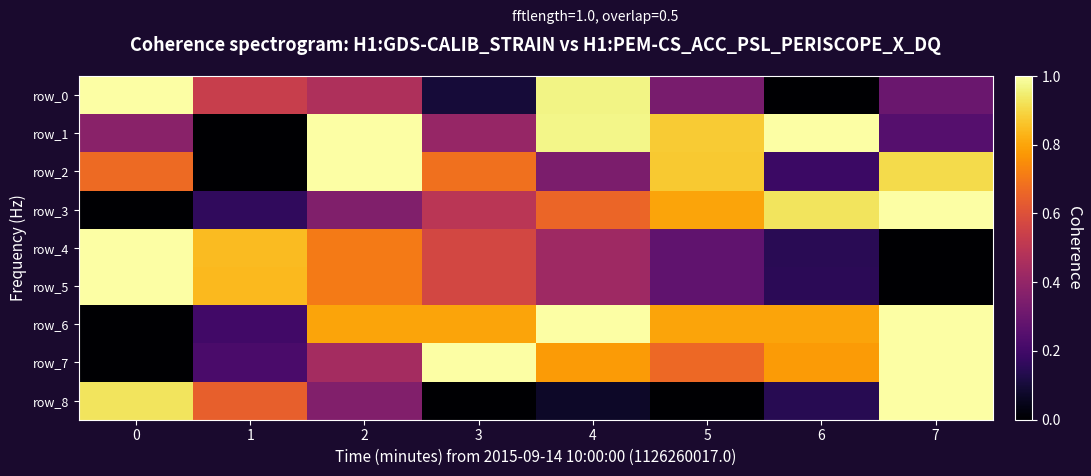

Reading right to left, extract all data points from this chart.

row_0: 7=0.3	6=0.0	5=0.3	4=1.0	3=0.1	2=0.5	1=0.5	0=1.0
row_1: 7=0.2	6=1.0	5=0.9	4=1.0	3=0.4	2=1.0	1=0.0	0=0.4
row_2: 7=0.9	6=0.2	5=0.9	4=0.3	3=0.7	2=1.0	1=0.0	0=0.7
row_3: 7=1.0	6=0.9	5=0.8	4=0.7	3=0.5	2=0.4	1=0.2	0=0.0
row_4: 7=0.0	6=0.1	5=0.3	4=0.4	3=0.6	2=0.7	1=0.8	0=1.0
row_5: 7=0.0	6=0.2	5=0.3	4=0.4	3=0.6	2=0.7	1=0.8	0=1.0
row_6: 7=1.0	6=0.8	5=0.8	4=1.0	3=0.8	2=0.8	1=0.2	0=0.0
row_7: 7=1.0	6=0.8	5=0.7	4=0.8	3=1.0	2=0.4	1=0.2	0=0.0
row_8: 7=1.0	6=0.1	5=0.0	4=0.1	3=0.0	2=0.4	1=0.6	0=0.9